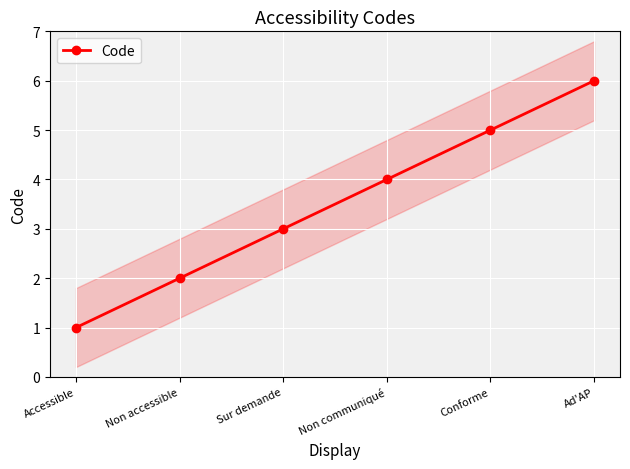

What value does the data have at Non accessible?

2